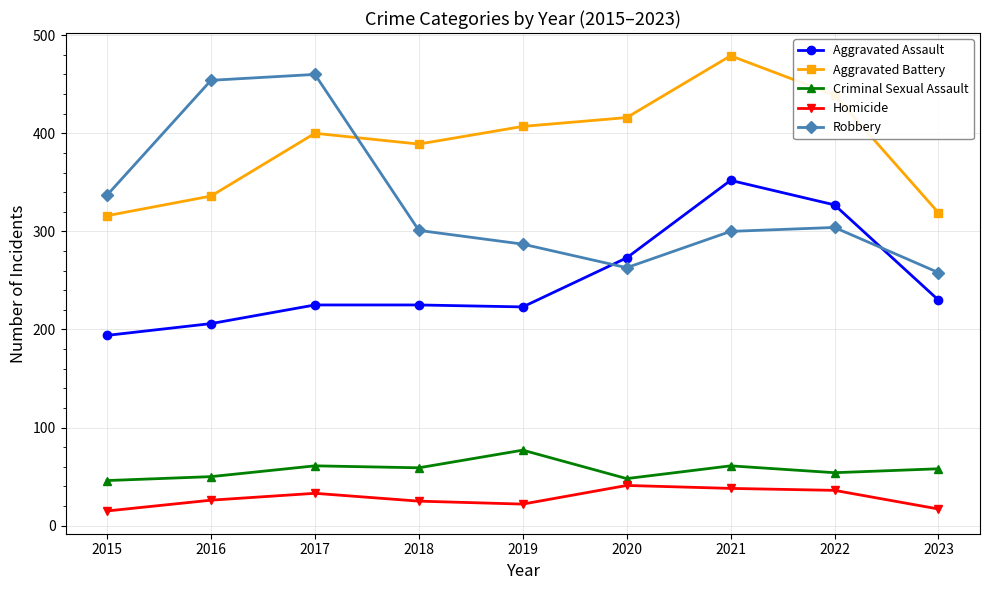

The Aggravated Battery series shows 98 at 2023. True or false?

False